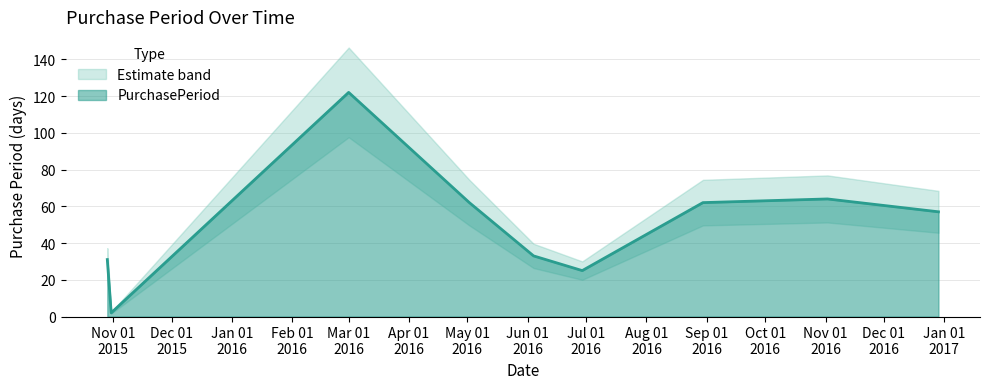

What is the sum of all values?

458